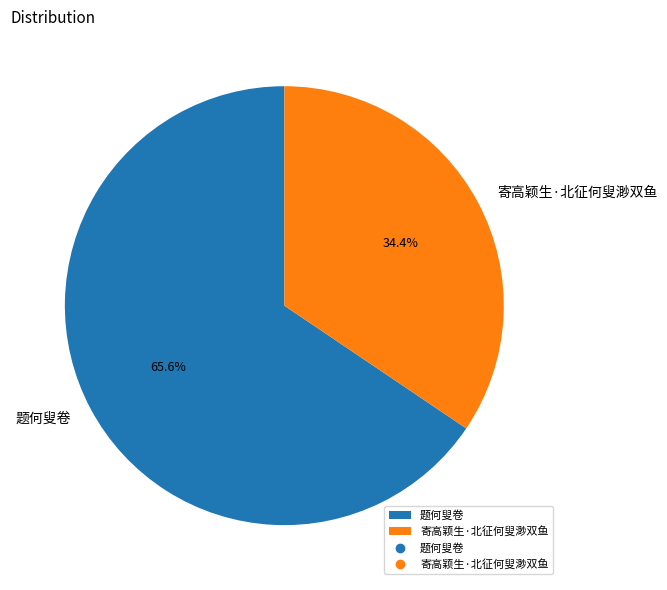

Which slice is the largest?

题何叟卷